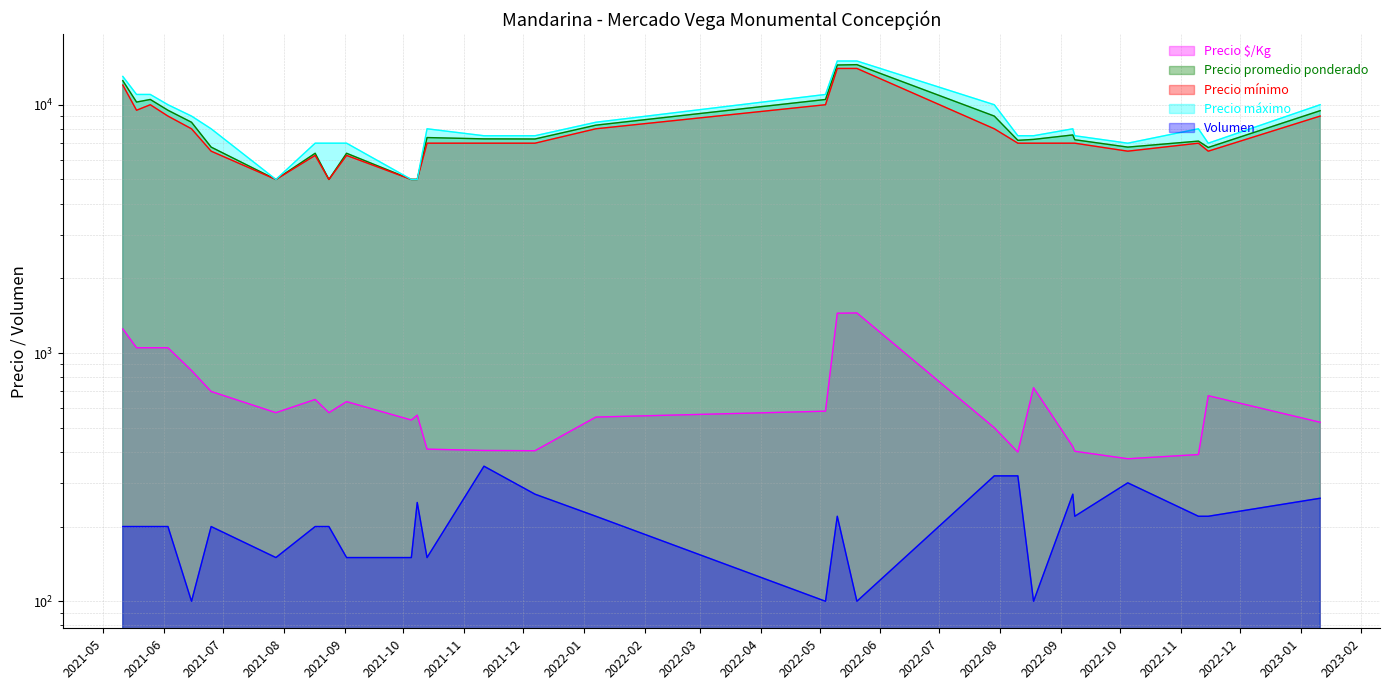

What is the spread (max minus min) of values at 2021-06-15?

8900